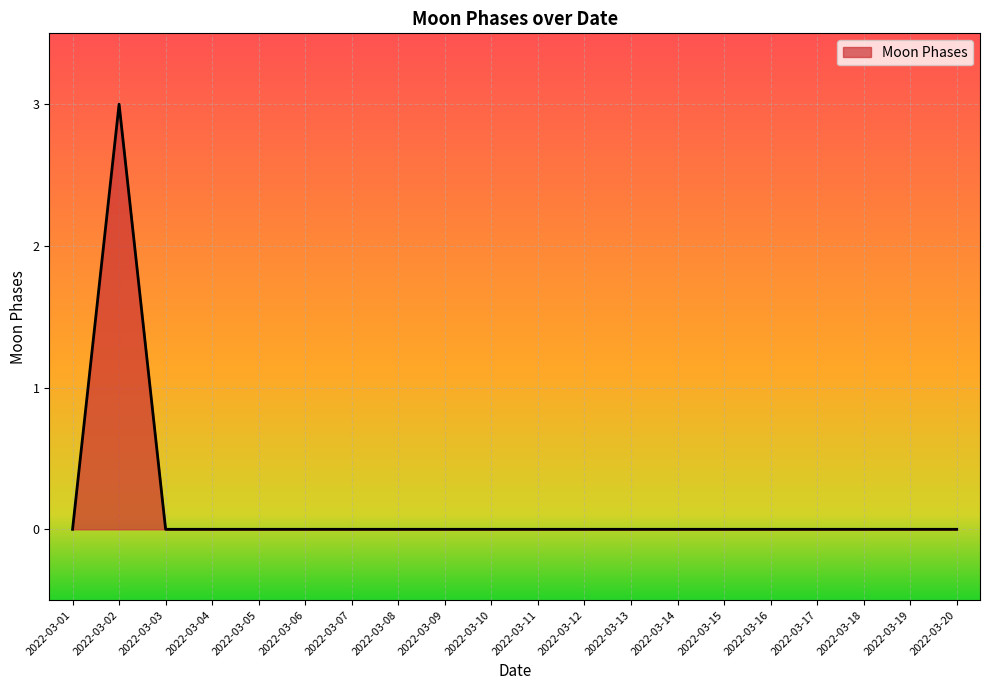

How many lines are shown in the chart?

1